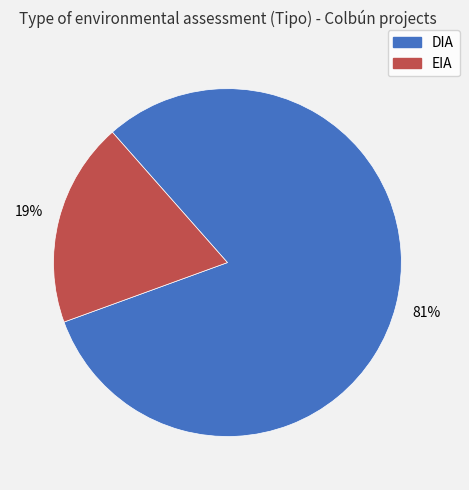

Count the number of slices in the pie.

2